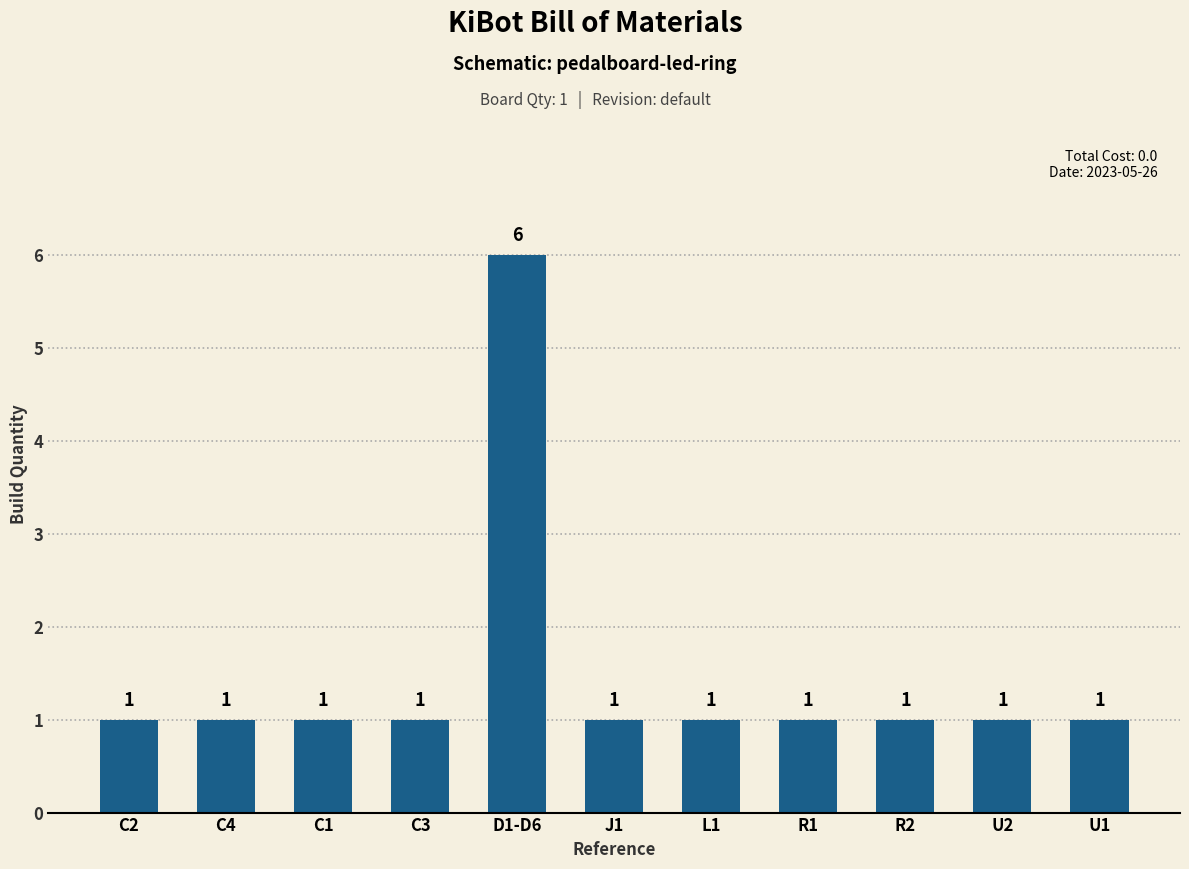

What is the difference between the maximum and second lowest values?

5